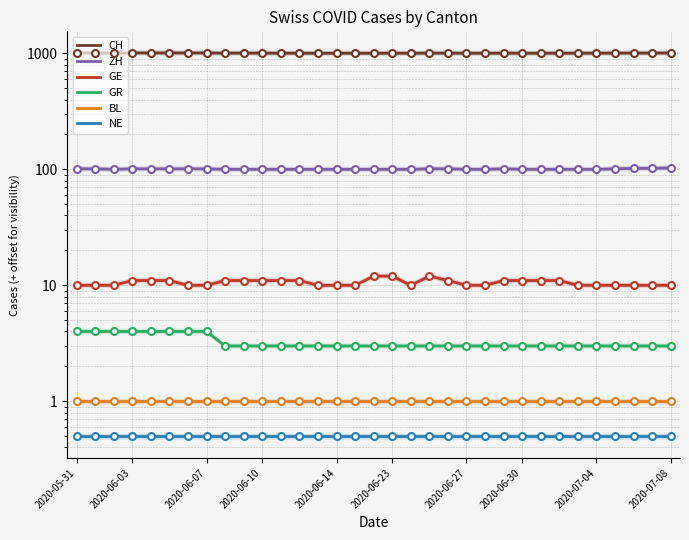

Rank the series at 27 from lowest to highest value.

NE, BL, GR, GE, ZH, CH